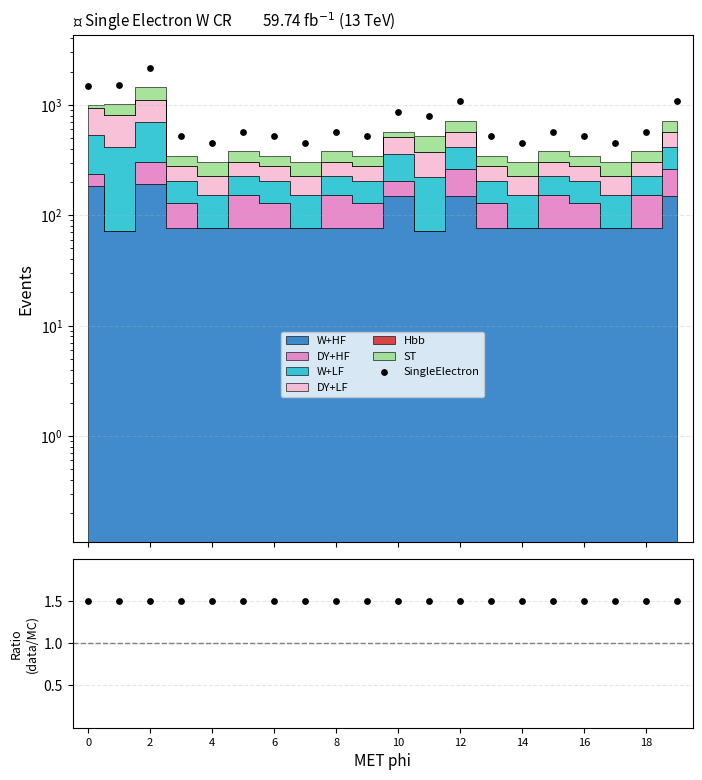

Which series has the largest total across all categories?

SingleElectron